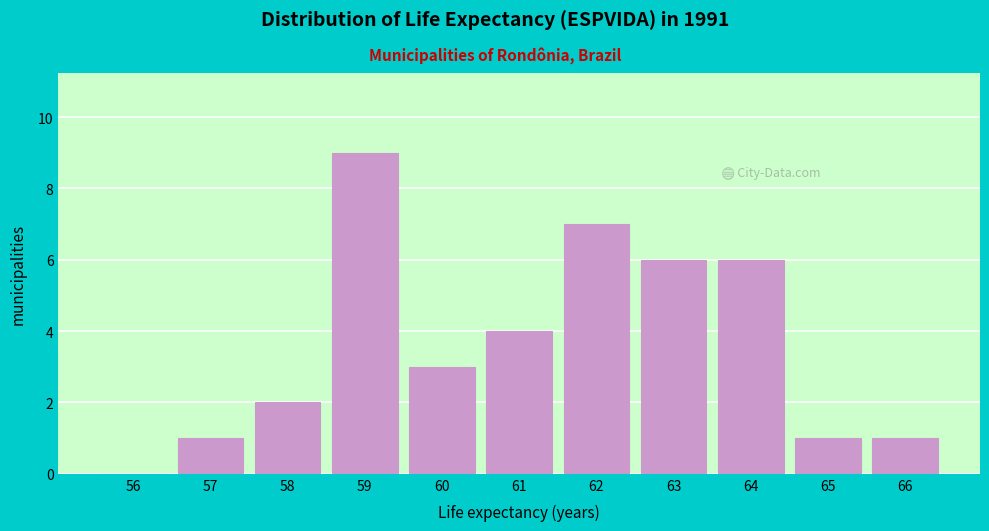

Reading left to right, transcribe all the data shown in this chart.

56=0	57=1	58=2	59=9	60=3	61=4	62=7	63=6	64=6	65=1	66=1